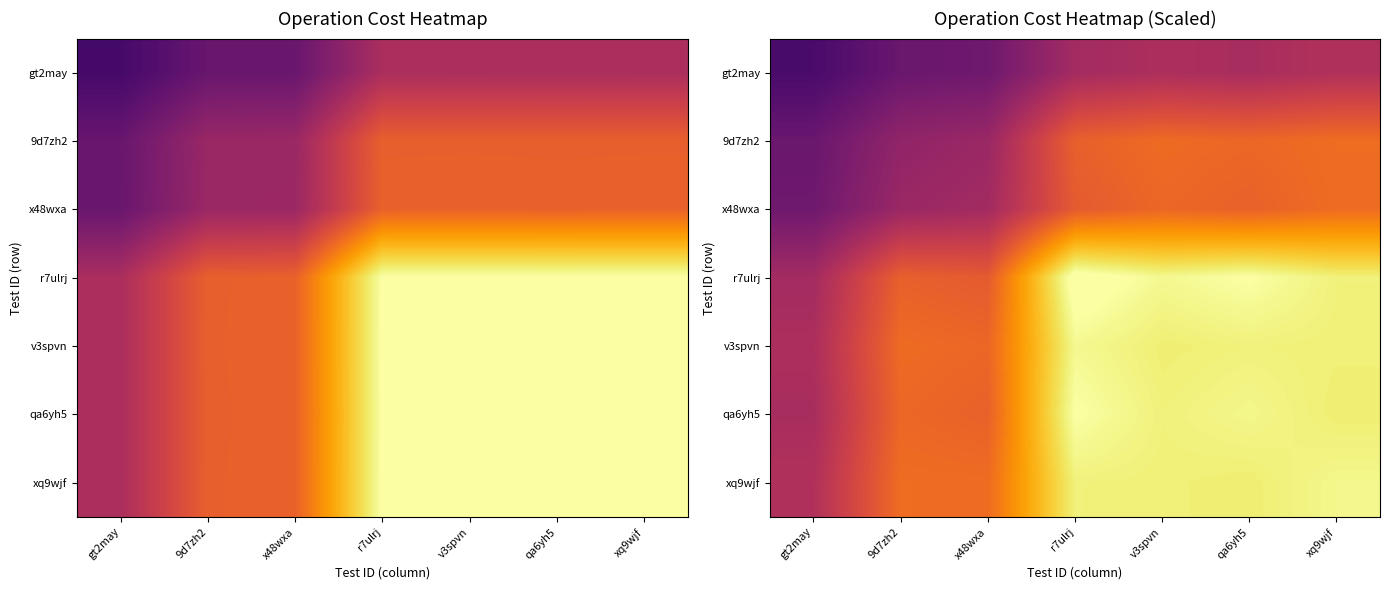

The x48wxa series shows 3616.7 at gt2may. True or false?

False